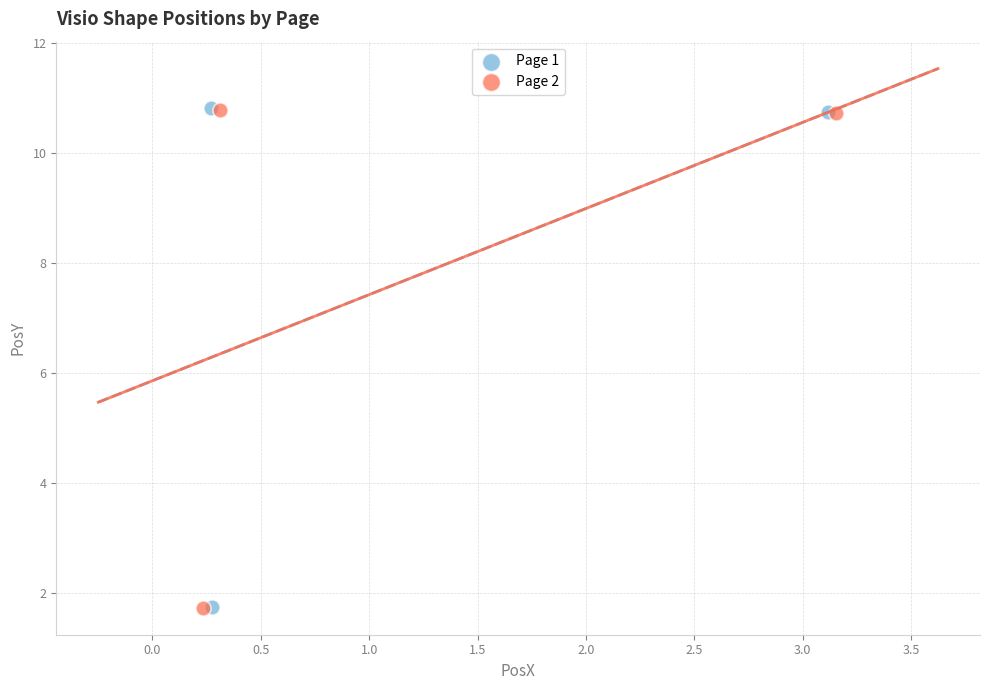

What are all the series names shown in the legend?

Page 1, Page 2